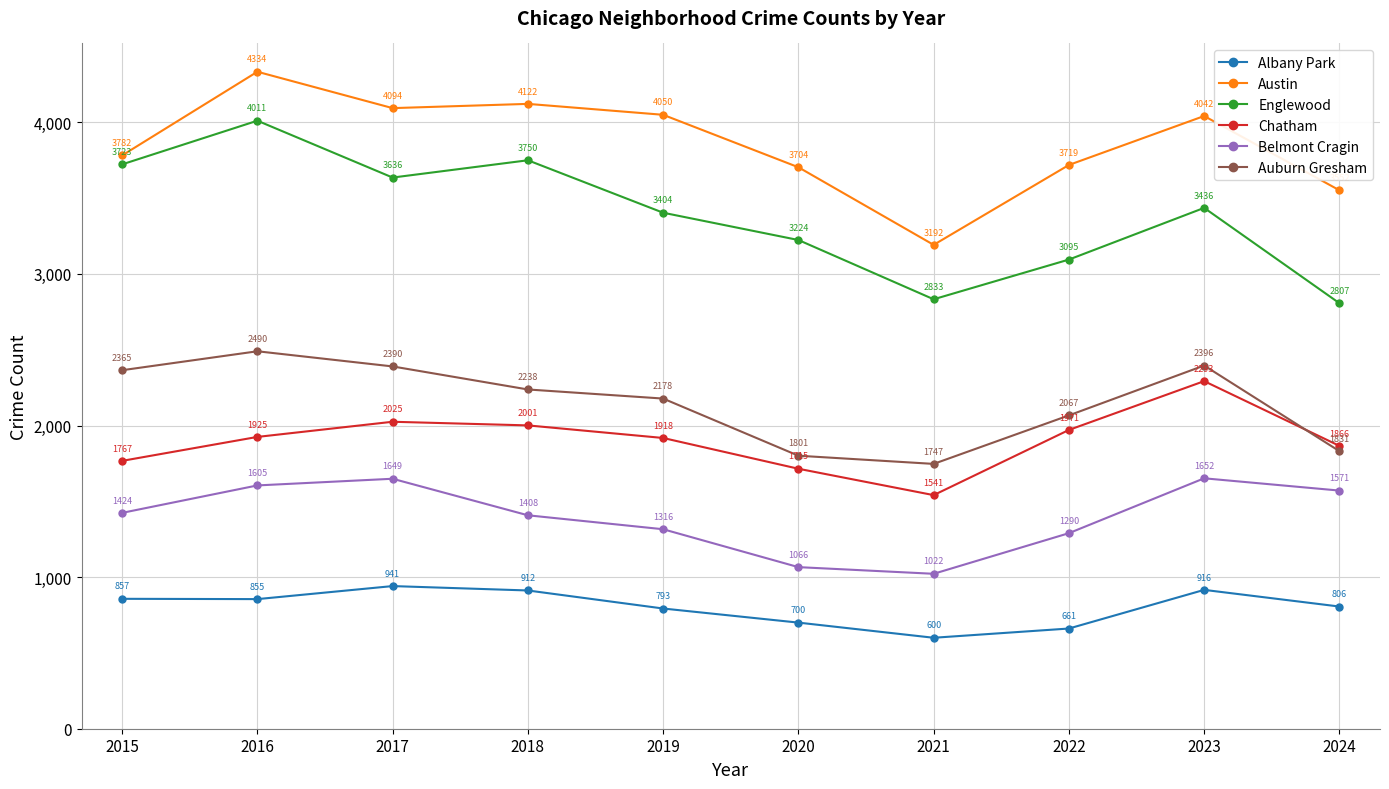

Which series has the largest range (max minus min)?

Englewood